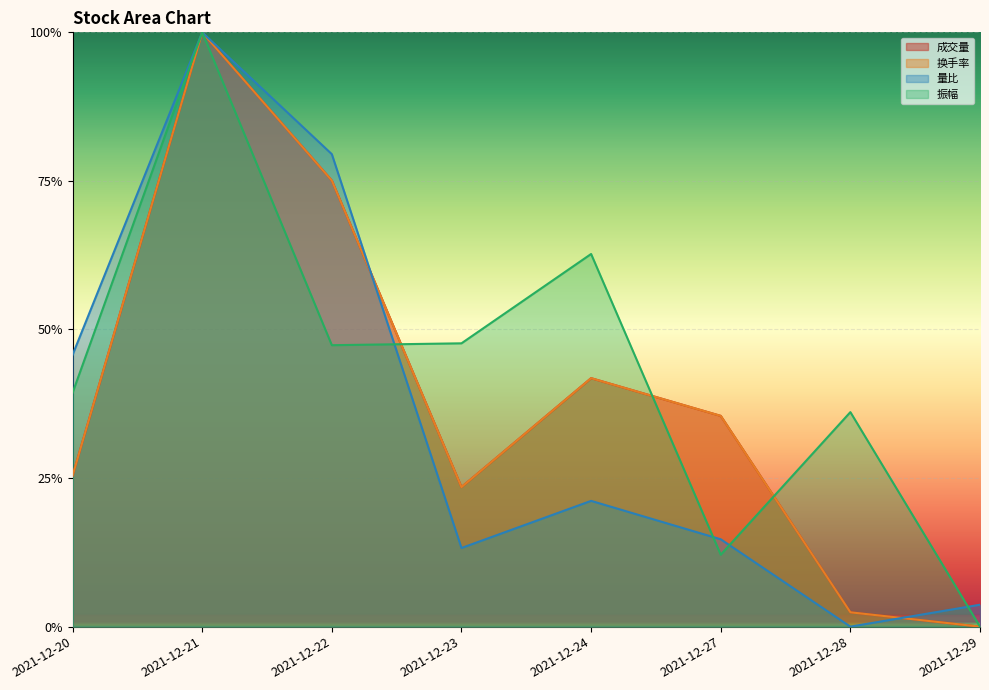

At how many categories does at least one series exceed 0?

8